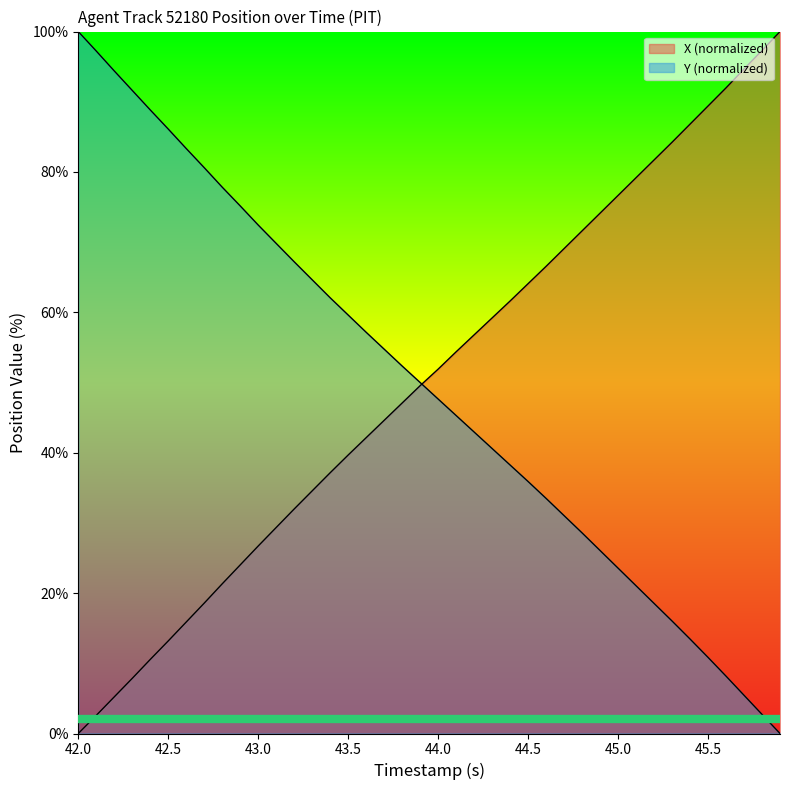

After their last crossing, which series has the higher values: X or Y?

X